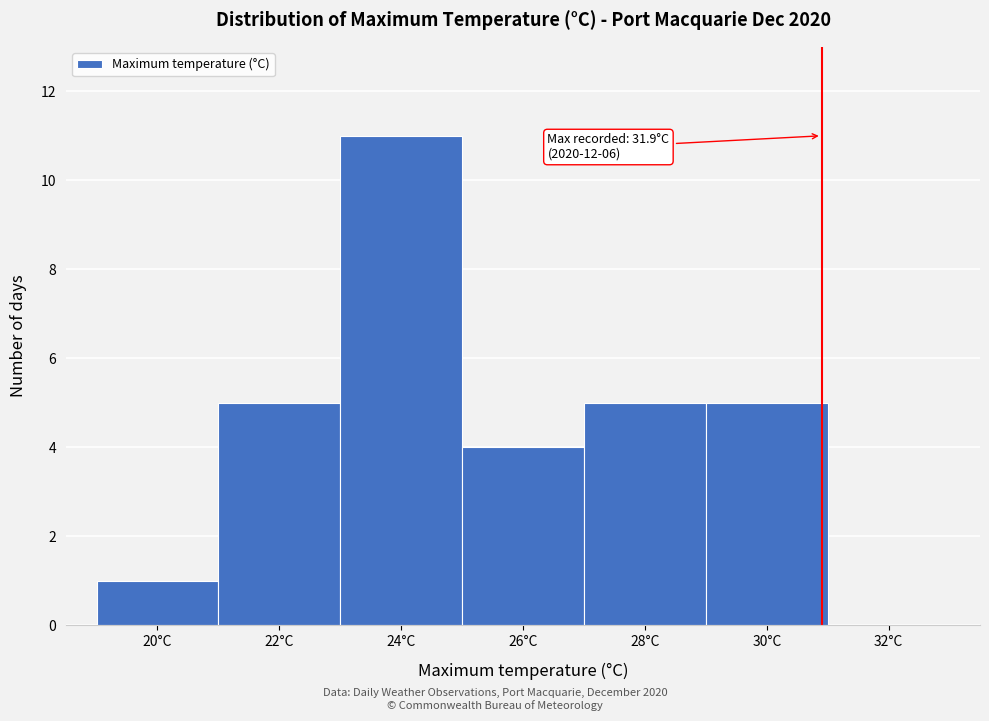

Reading left to right, extract all data points from this chart.

20°C=1	22°C=5	24°C=11	26°C=4	28°C=5	30°C=5	32°C=0